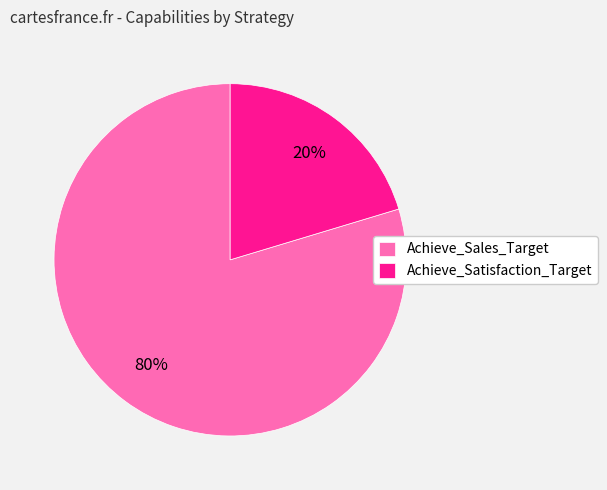

To the nearest percent, what is the average slice percentage?

50%